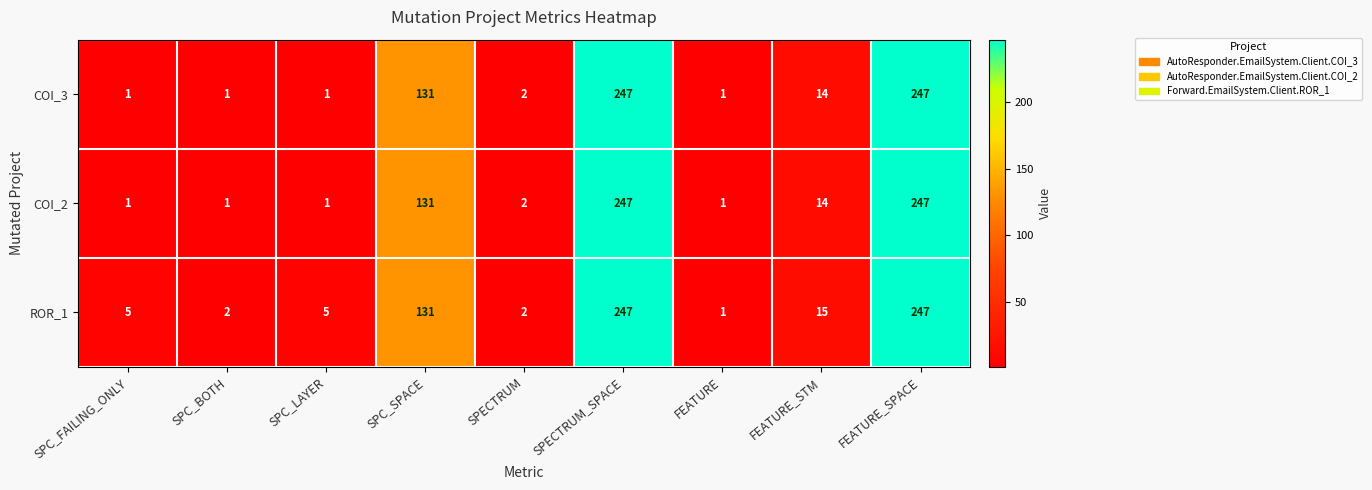

What is the sum of all ROR_1 values?

655